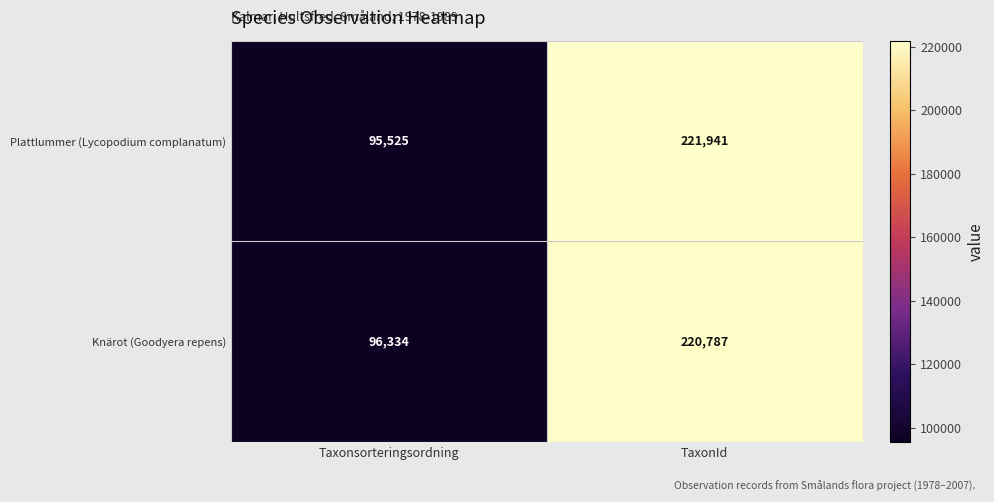

What is the maximum value shown in the chart?

221941